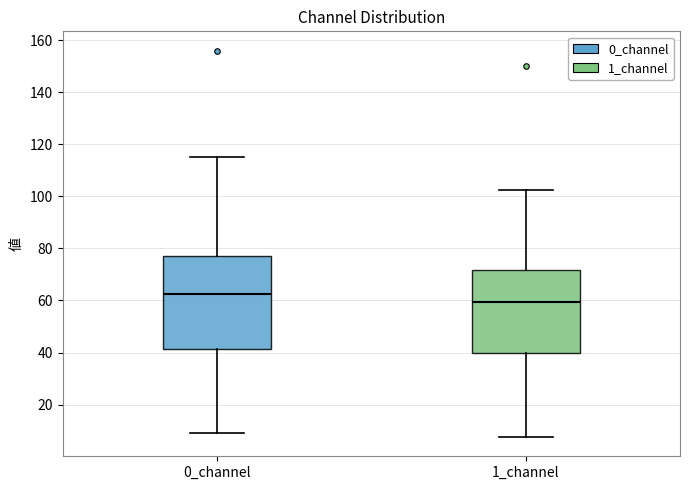

Reading left to right, read every box against the y-axis: the position of its median line, the range the box covers, and the ends of its whiskers. The values are not printed on the chart, so give them approximately, as read against the axis.

0_channel: median 62, box 42 to 78, whiskers 10 to 116
1_channel: median 60, box 40 to 72, whiskers 8 to 102